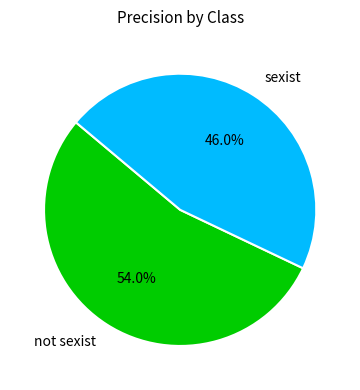

Is the sum of sexist and not sexist greater than half?

Yes